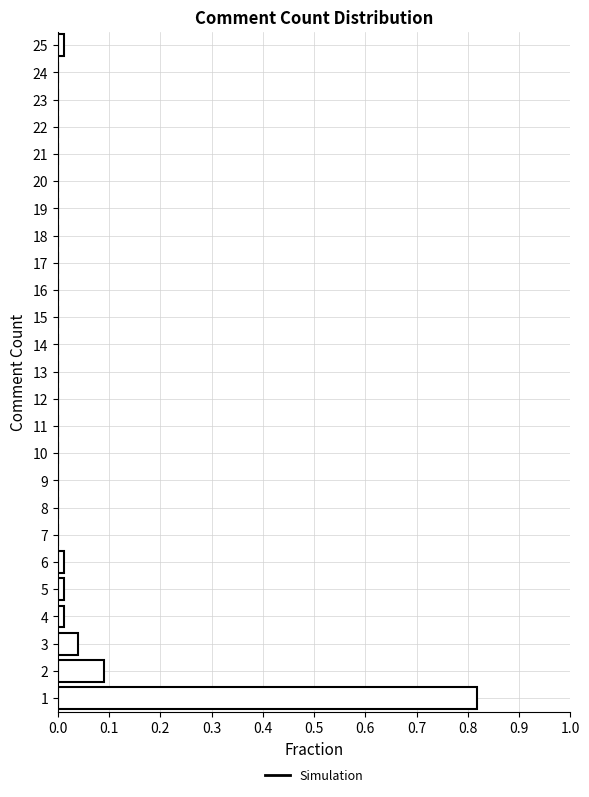

Which range on the y-axis has the longest bar?

0.5 to 1.5